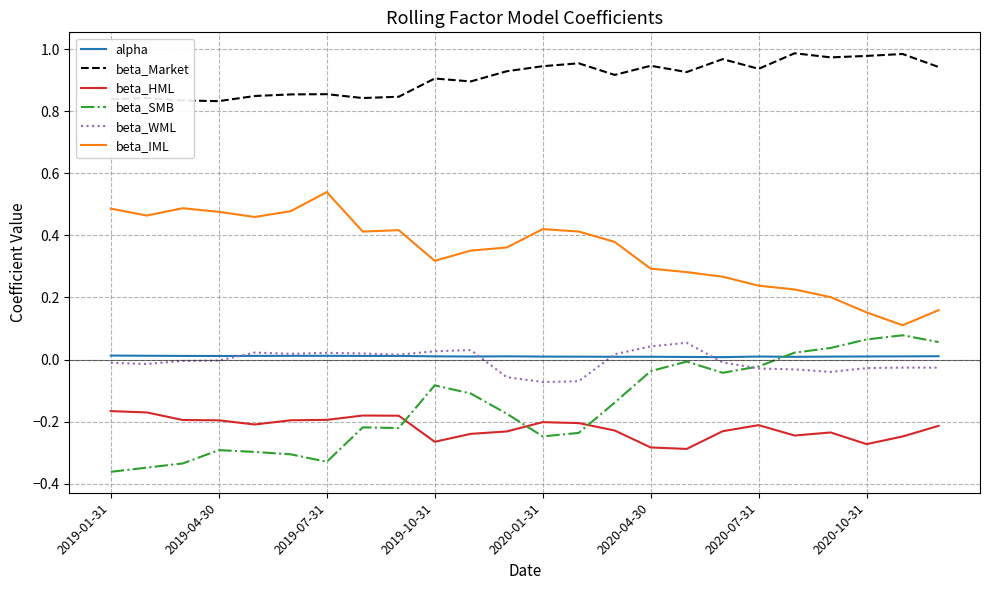

True or false: beta_Market and beta_IML cross at least once.

False